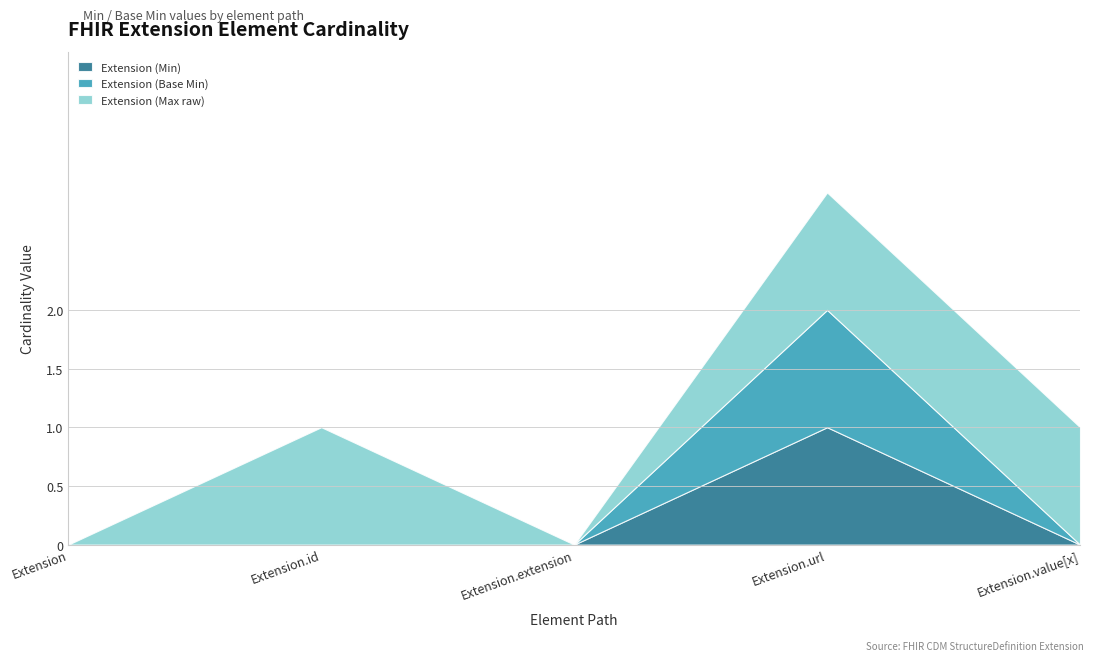

List the labels in order of Extension (Base Min) value, largest first.

Extension.url, Extension, Extension.id, Extension.extension, Extension.value[x]